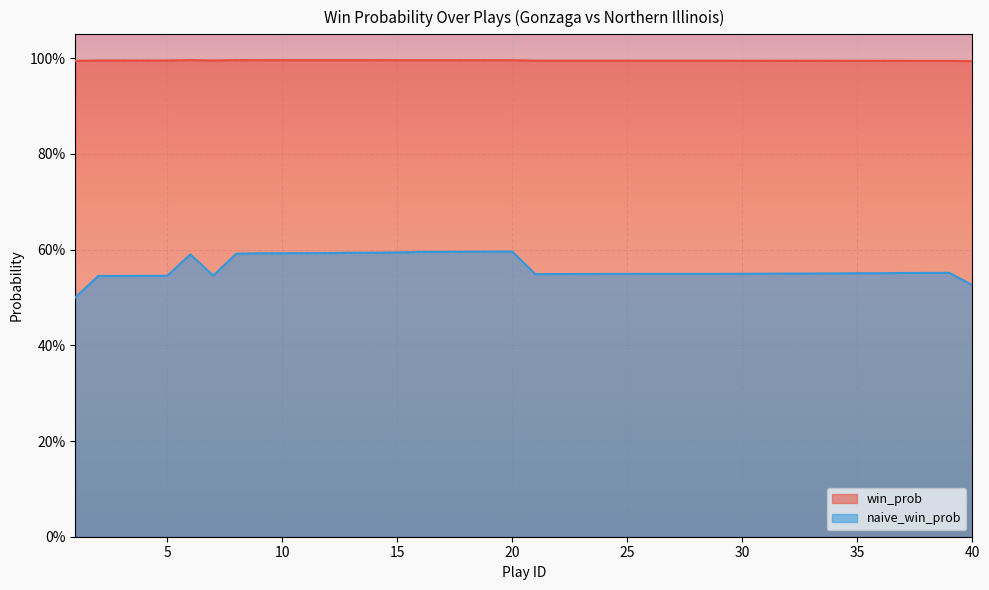

Does the chart display data point markers on the line(s)?

No